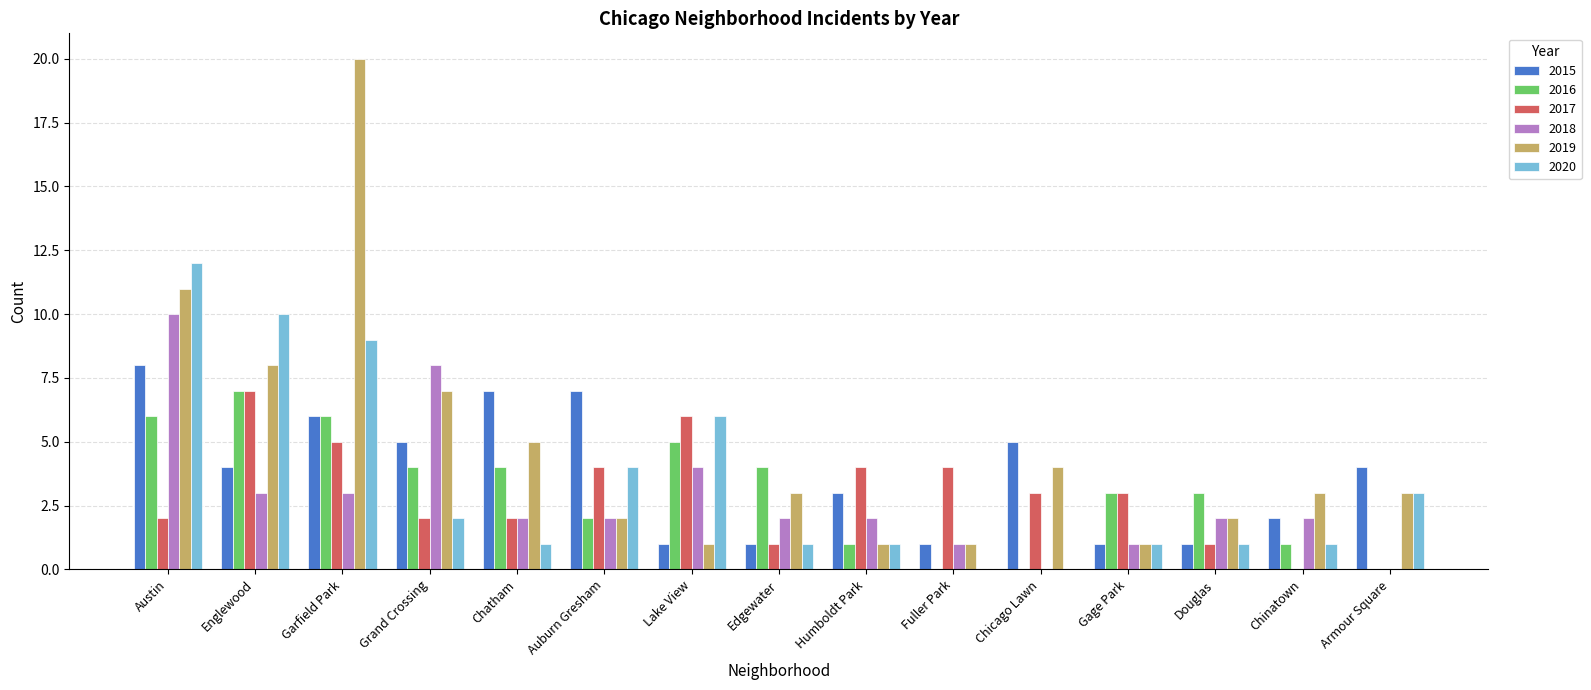

Reading right to left, extract all data points from this chart.

2015: 4	2	1	1	5	1	3	1	1	7	7	5	6	4	8
2016: 0	1	3	3	0	0	1	4	5	2	4	4	6	7	6
2017: 0	0	1	3	3	4	4	1	6	4	2	2	5	7	2
2018: 0	2	2	1	0	1	2	2	4	2	2	8	3	3	10
2019: 3	3	2	1	4	1	1	3	1	2	5	7	20	8	11
2020: 3	1	1	1	0	0	1	1	6	4	1	2	9	10	12